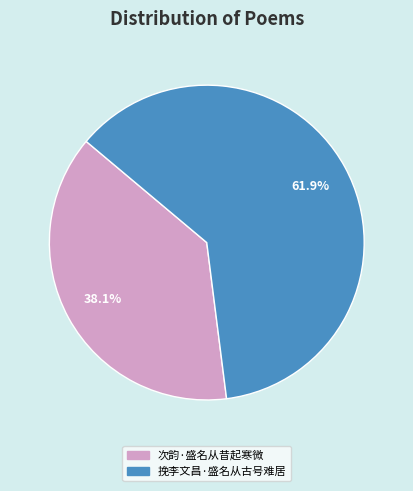

Approximately how many times larger is the value at 次韵·盛名从昔起寒微 compared to 挽李文昌·盛名从古号难居?

0.6